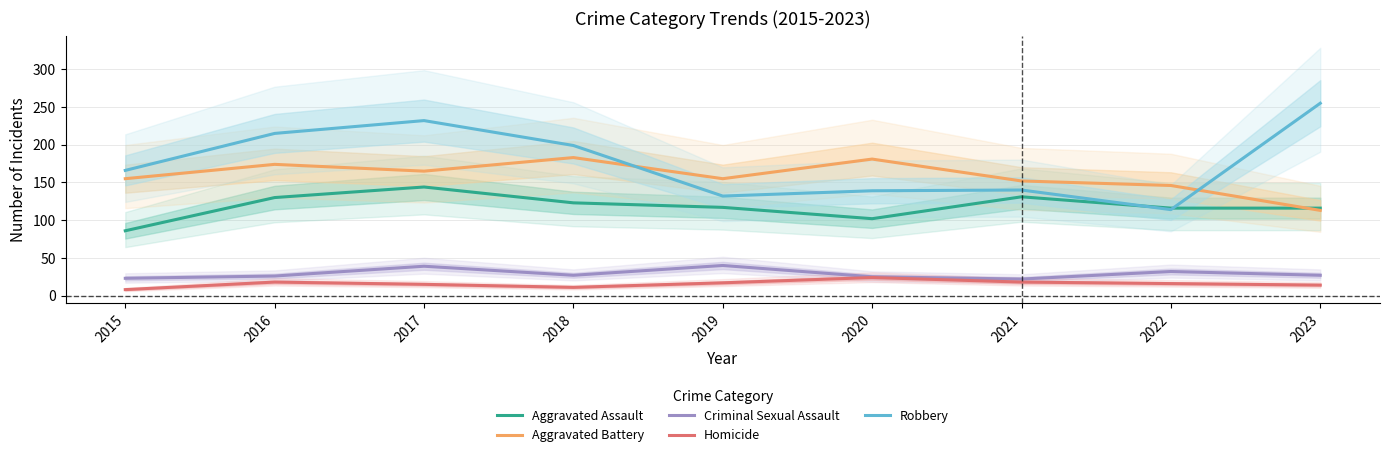

The value of Aggravated Battery at 2016 is 101. True or false?

False